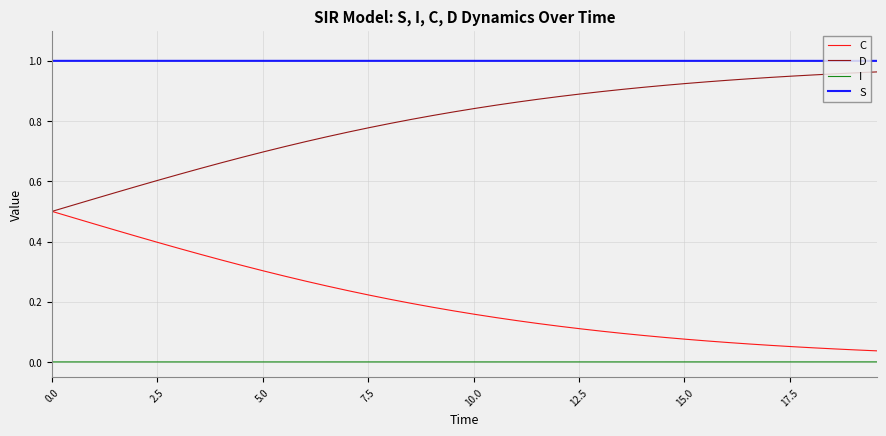

Which series has the largest total across all categories?

S